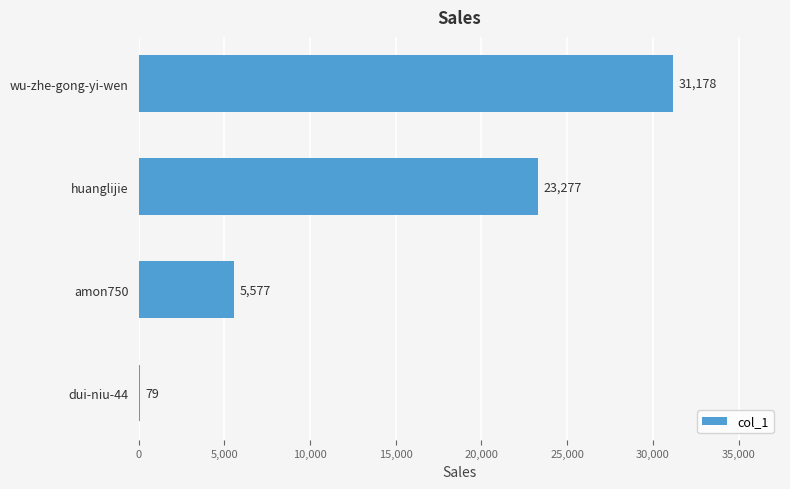

At which label is the value closest to 15628?

huanglijie